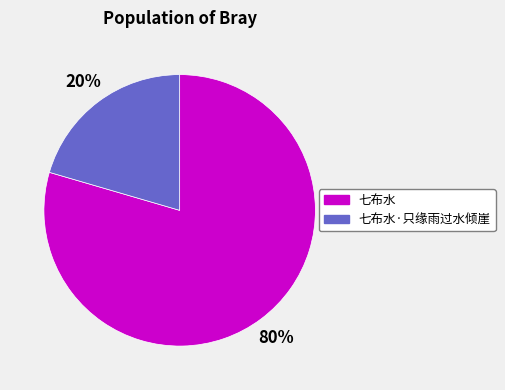

How many segments does this pie chart have?

2